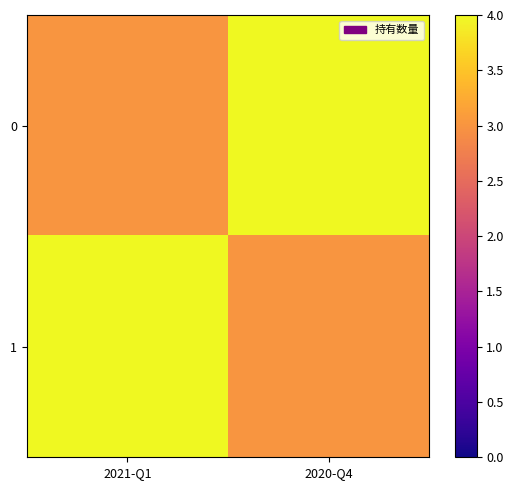

Which has a higher value, 2021-Q1 or 2020-Q4?

2020-Q4